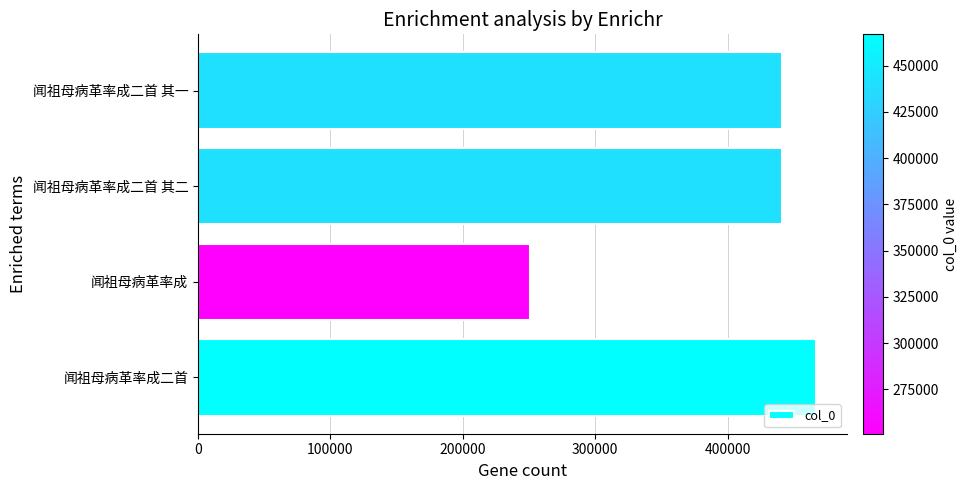

What is the average value?

399836